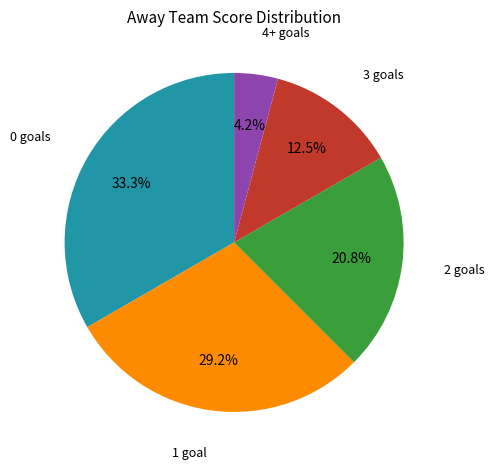

Rank the categories by value from lowest to highest.

4+ goals, 3 goals, 2 goals, 1 goal, 0 goals